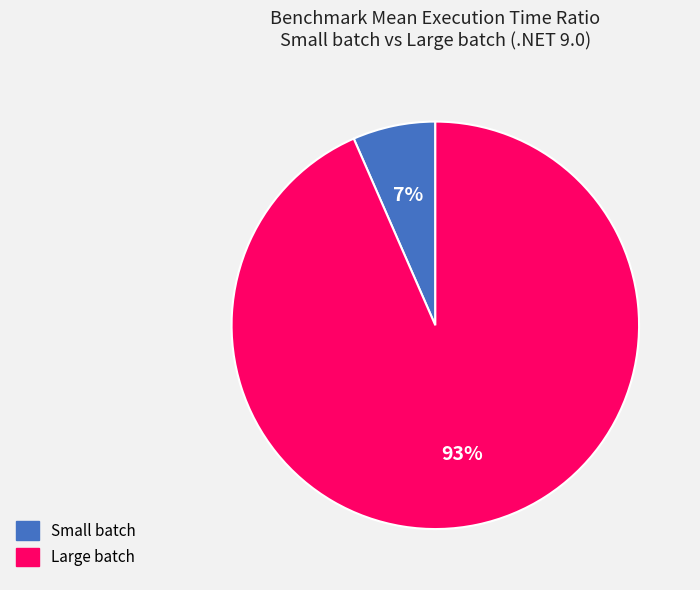

Between Large batch and Small batch, which is larger?

Large batch